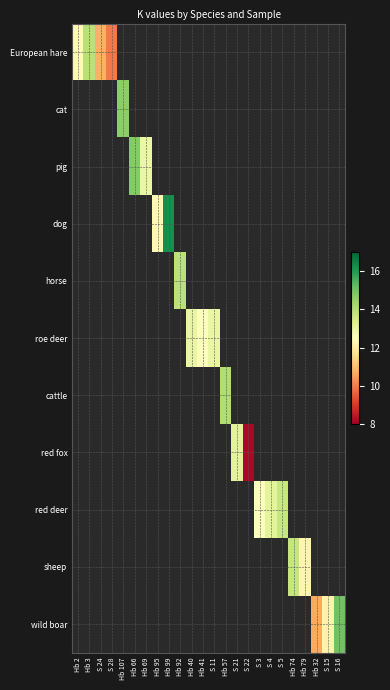

What is the approximate value of cattle at Hb 57?

14.1